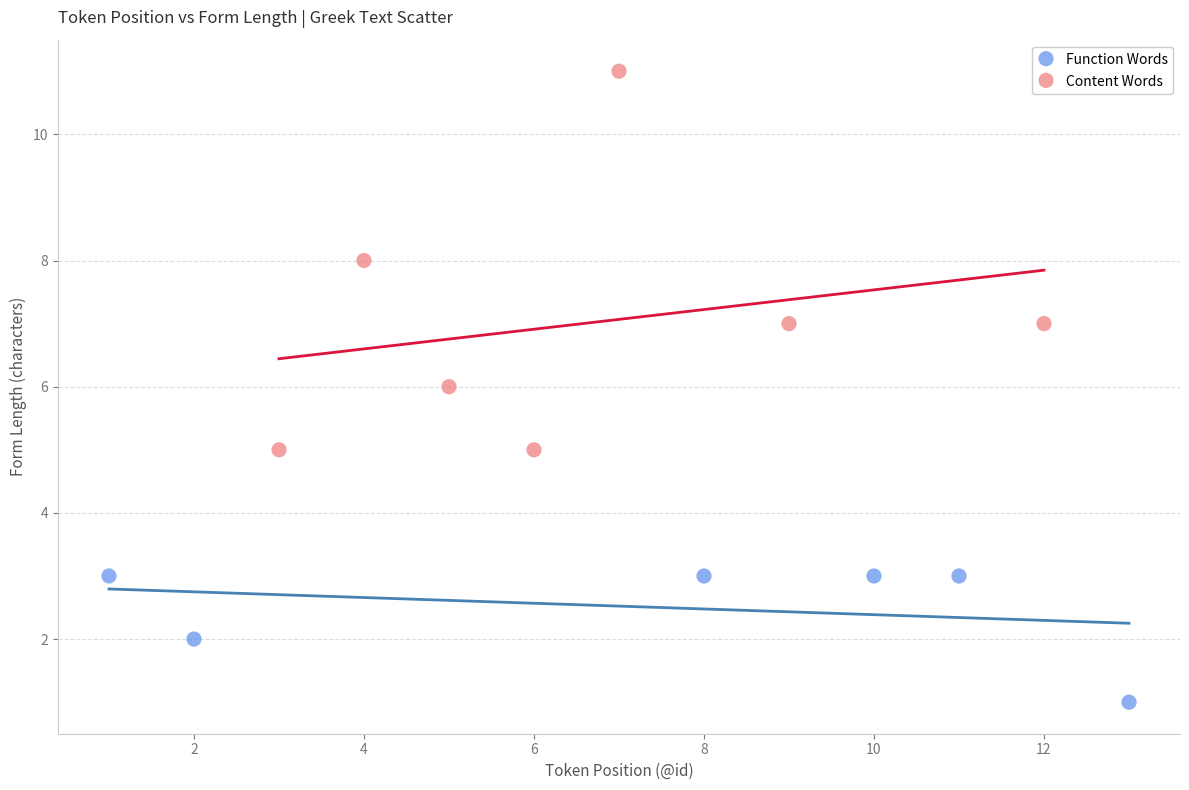

Which series reaches the minimum Y coordinate?

Function Words